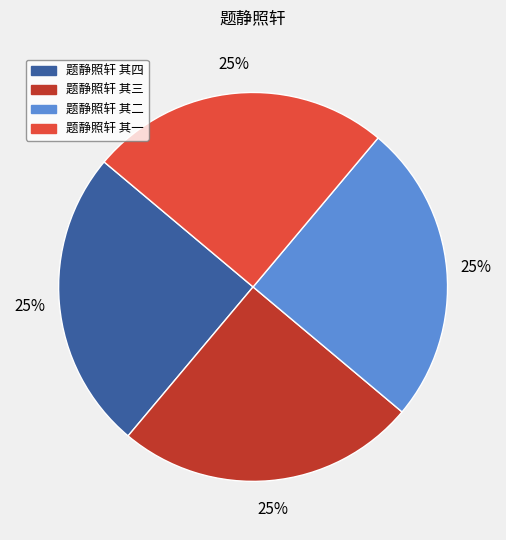

What percentage is the 题静照轩 其四 slice, to the nearest percent?

25%